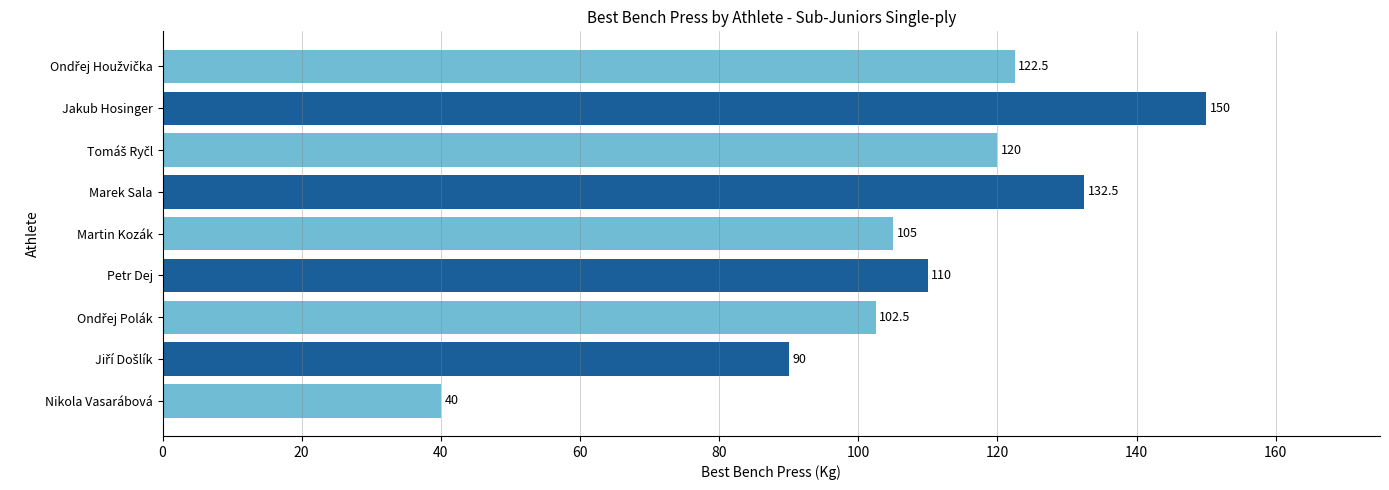

Reading bottom to top, transcribe all the data shown in this chart.

40.0	90.0	102.5	110.0	105.0	132.5	120.0	150.0	122.5